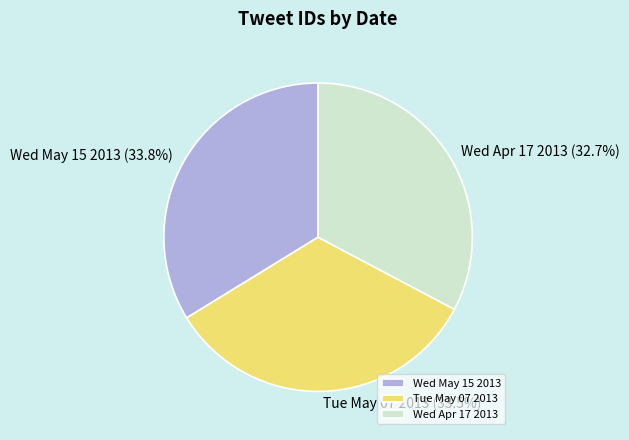

What is the ratio of the value at Wed Apr 17 2013 to the value at Wed May 15 2013?

1.0